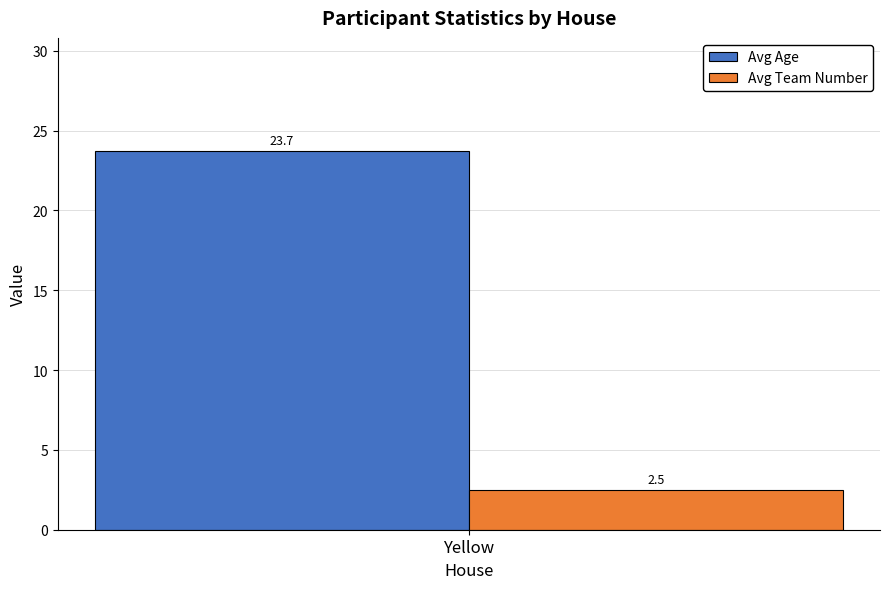

How many distinct data groups are displayed?

2